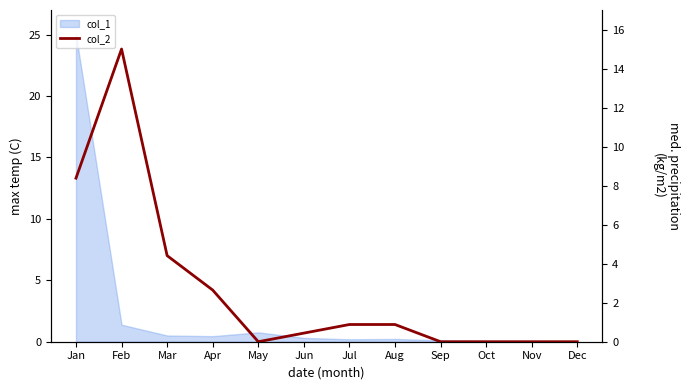

Does the chart have visible grid lines?

No